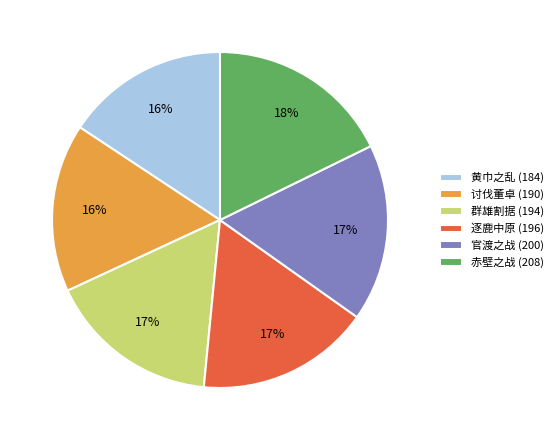

Is the sum of 赤壁之战 (208) and 官渡之战 (200) greater than half?

No